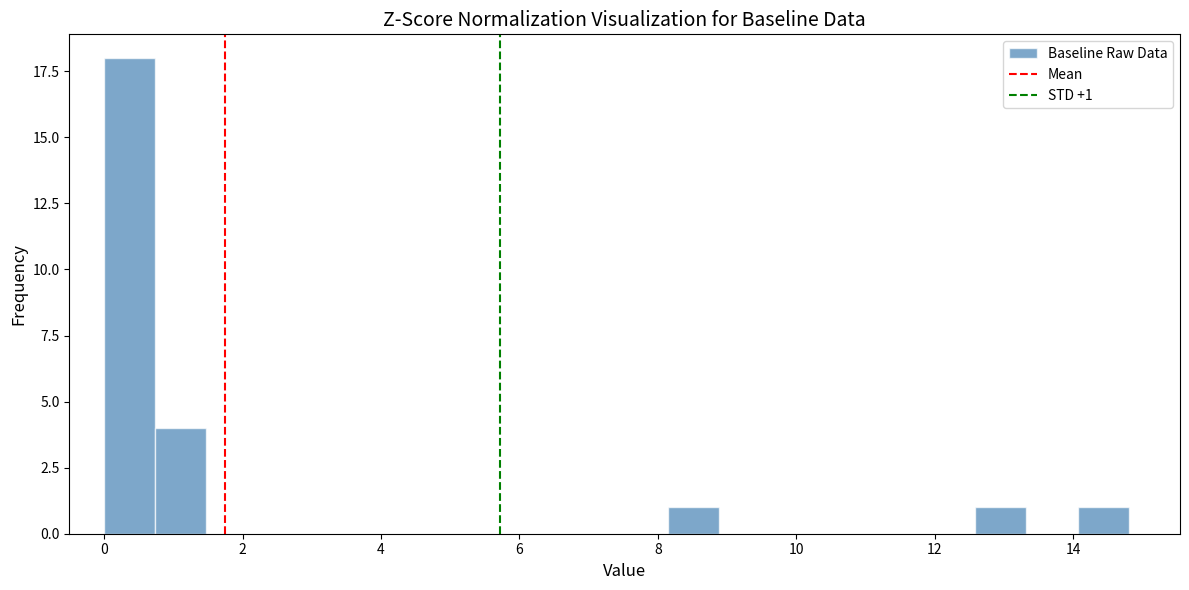

Read against the x-axis, roughly where is the centre of the tallest bar?

0.4